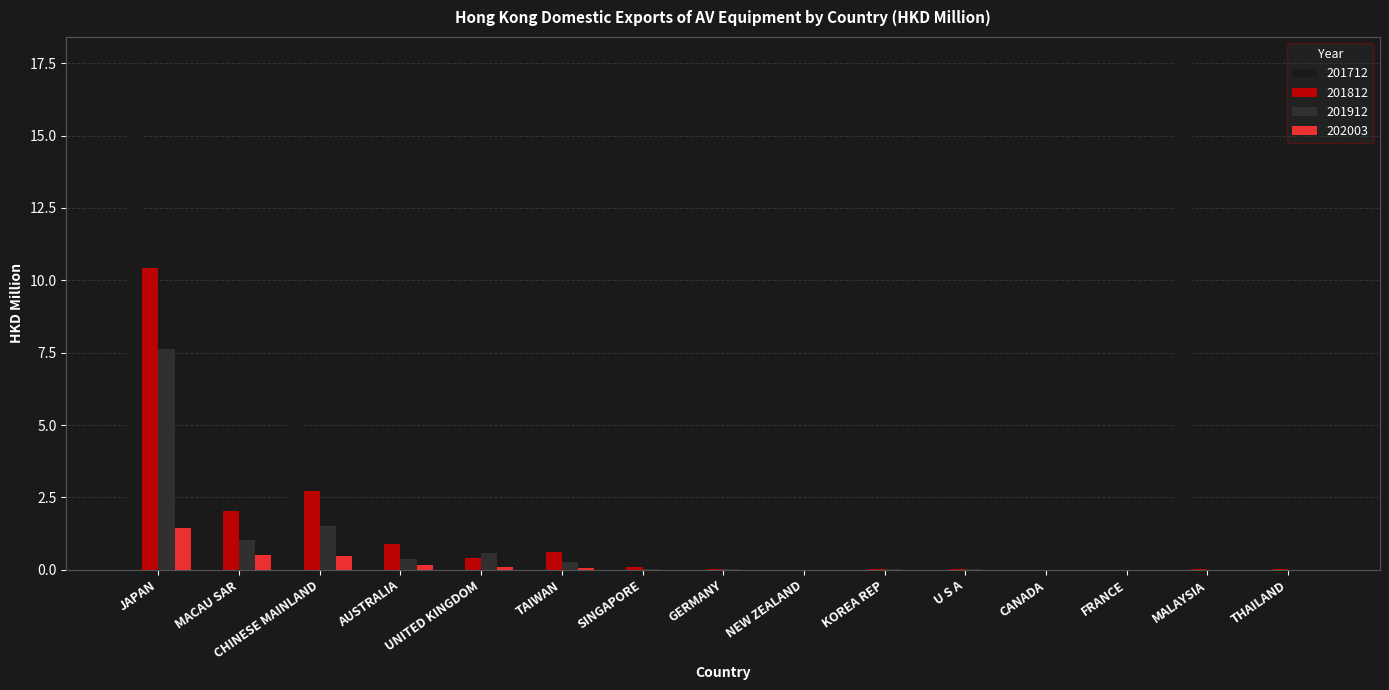

What is the sum of all 201712 values?

45.5